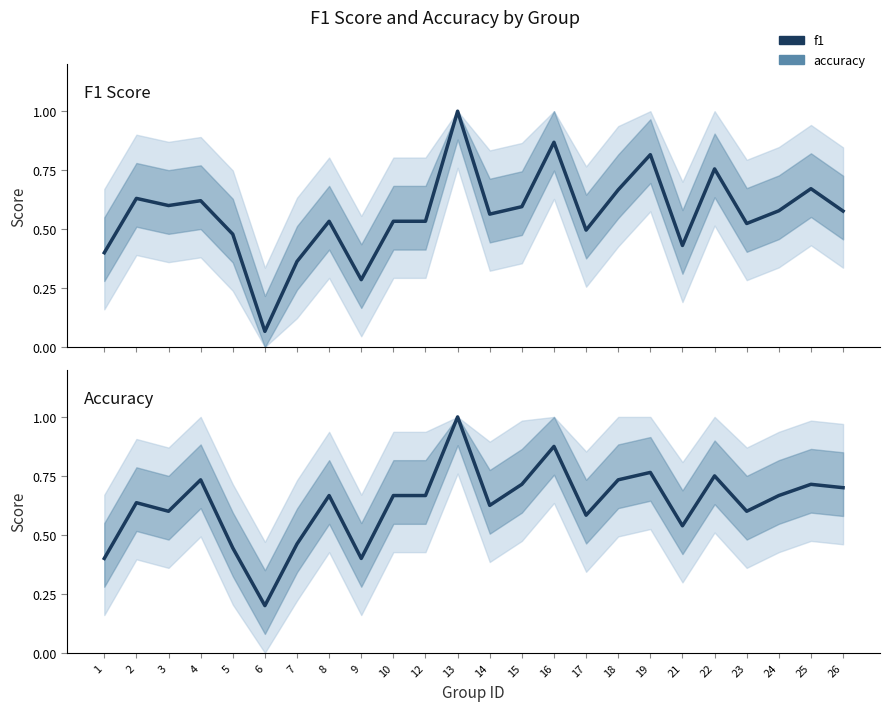

Reading left to right, extract all data points from this chart.

f1: 1=0.4	2=0.6	3=0.6	4=0.6	5=0.5	6=0.1	7=0.4	8=0.5	9=0.3	10=0.5	12=0.5	13=1.0	14=0.6	15=0.6	16=0.9	17=0.5	18=0.7	19=0.8	21=0.4	22=0.8	23=0.5	24=0.6	25=0.7	26=0.6
accuracy: 1=0.4	2=0.6	3=0.6	4=0.7	5=0.4	6=0.2	7=0.5	8=0.7	9=0.4	10=0.7	12=0.7	13=1.0	14=0.6	15=0.7	16=0.9	17=0.6	18=0.7	19=0.8	21=0.5	22=0.8	23=0.6	24=0.7	25=0.7	26=0.7